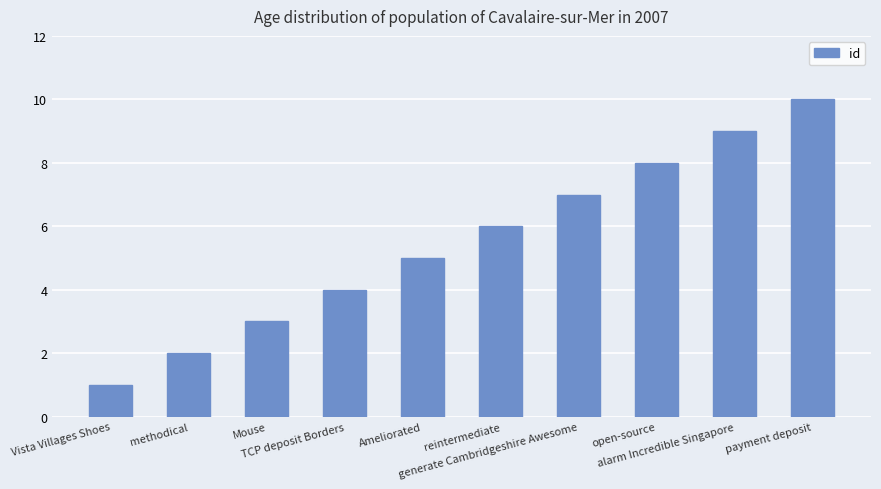

Read the value at open-source.

8